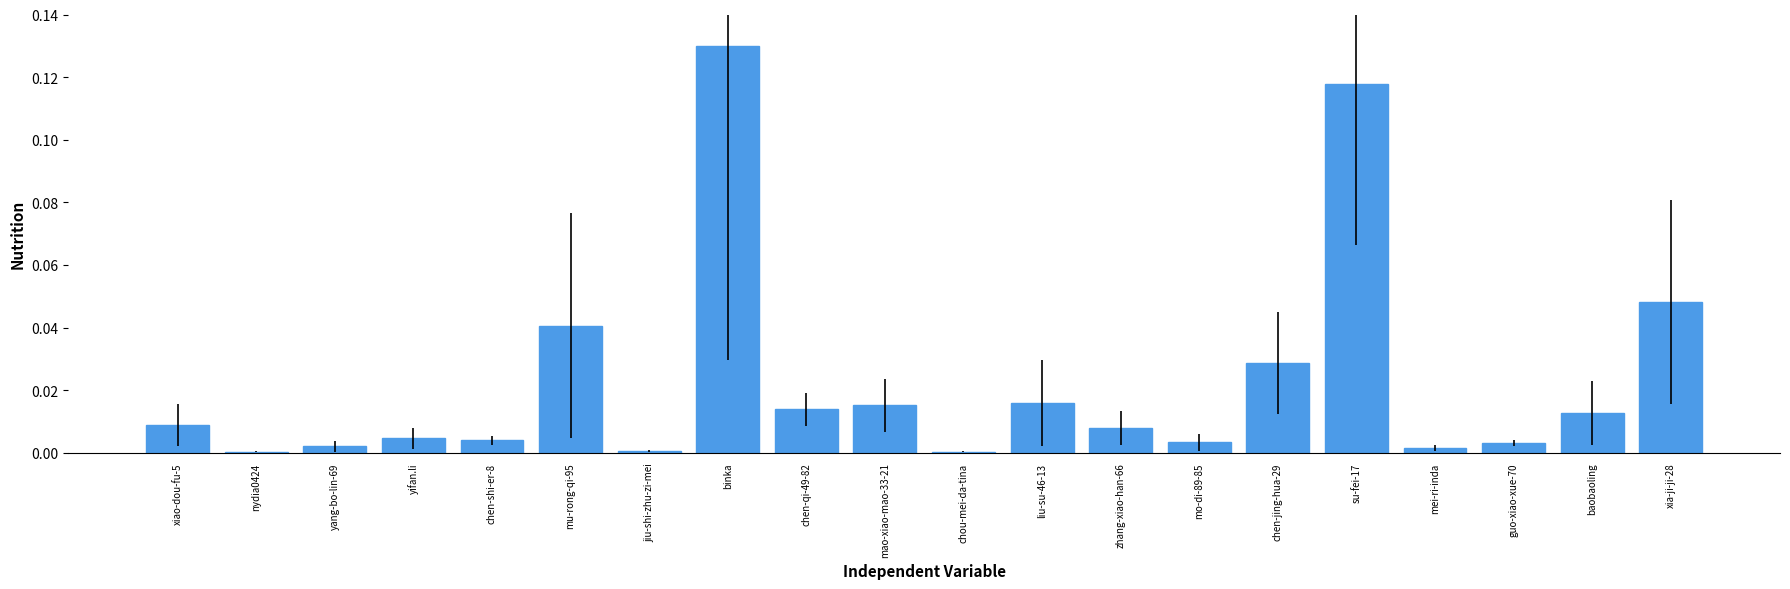

True or false: the data shows 0.0 at yifan.li.

True